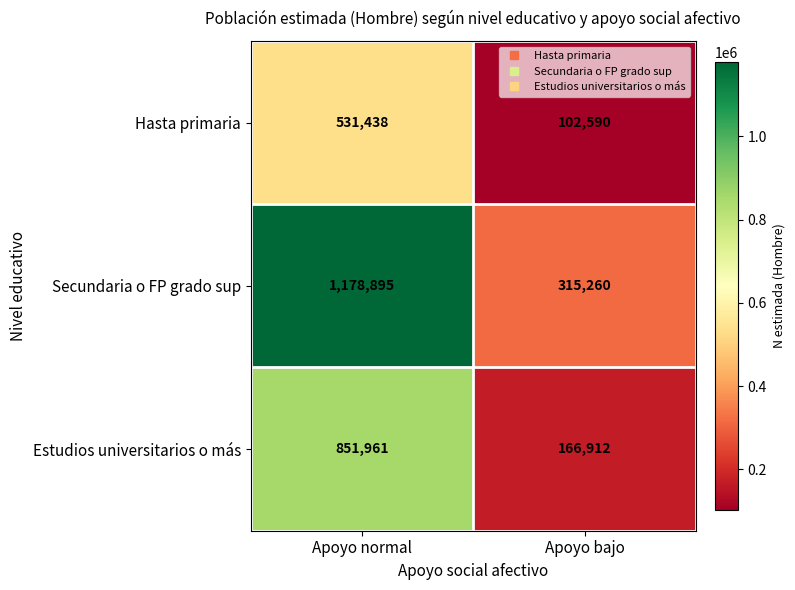

What is the approximate value of Hasta primaria at Apoyo bajo, to the nearest 50?

102600